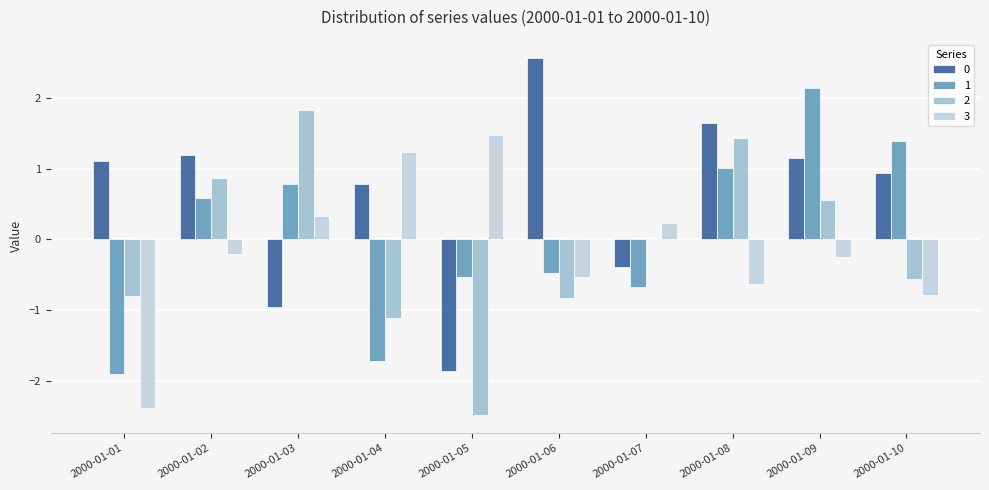

Which label corresponds to the smallest value in the chart?

2000-01-05